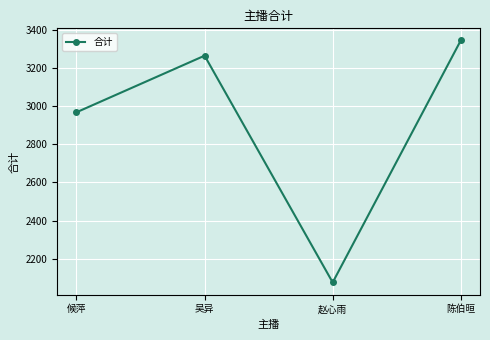

Where is the first local maximum?

吴异